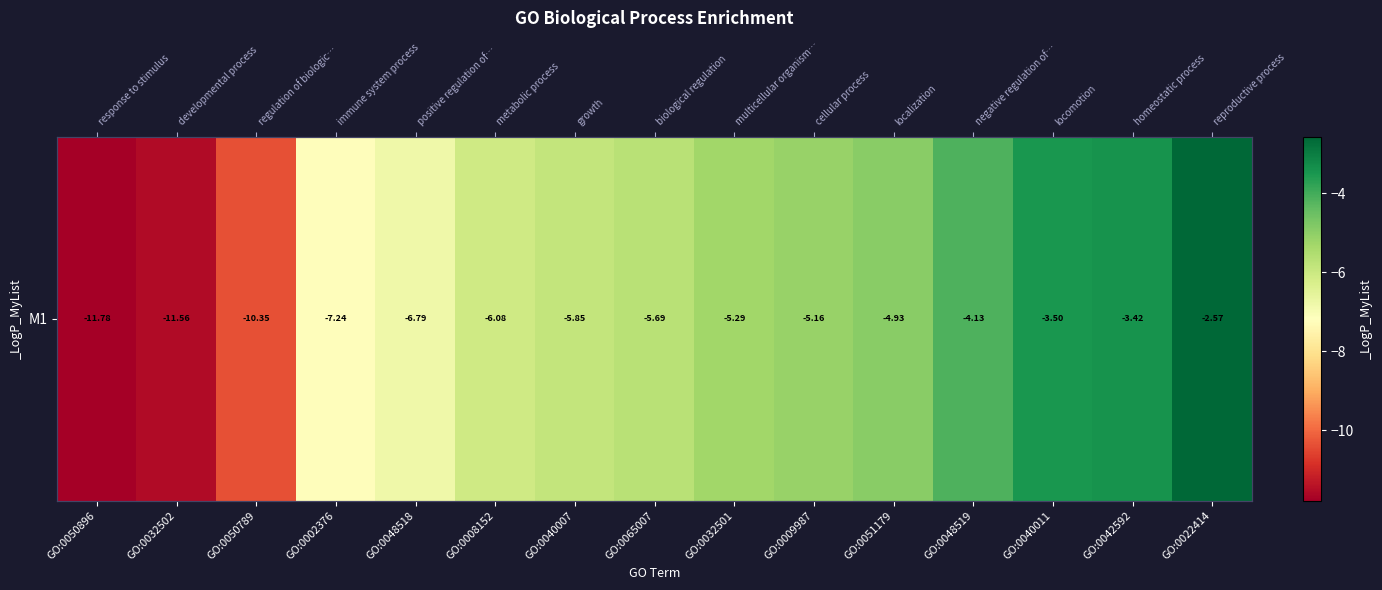

Rank the categories by value from lowest to highest.

GO:0050896, GO:0032502, GO:0050789, GO:0002376, GO:0048518, GO:0008152, GO:0040007, GO:0065007, GO:0032501, GO:0009987, GO:0051179, GO:0048519, GO:0040011, GO:0042592, GO:0022414